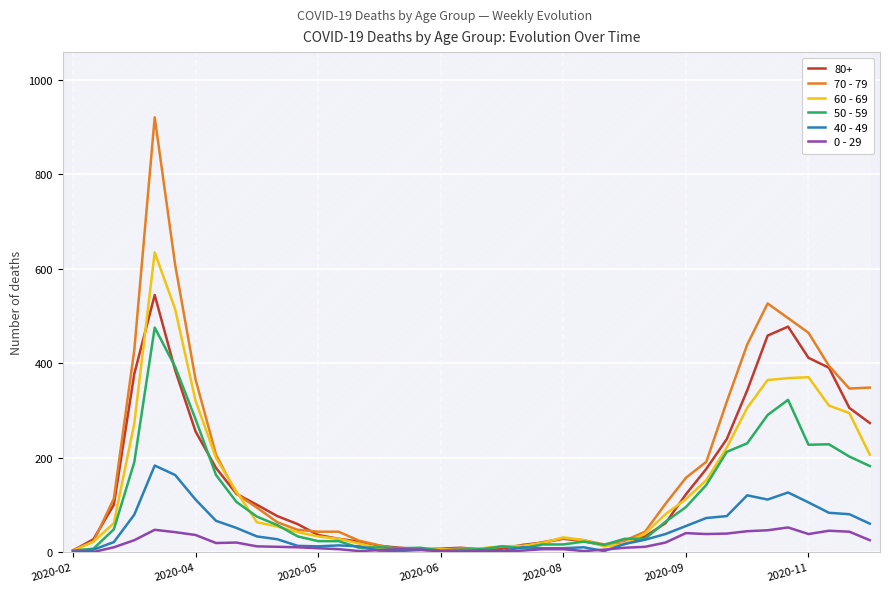

Does the chart display data point markers on the line(s)?

No